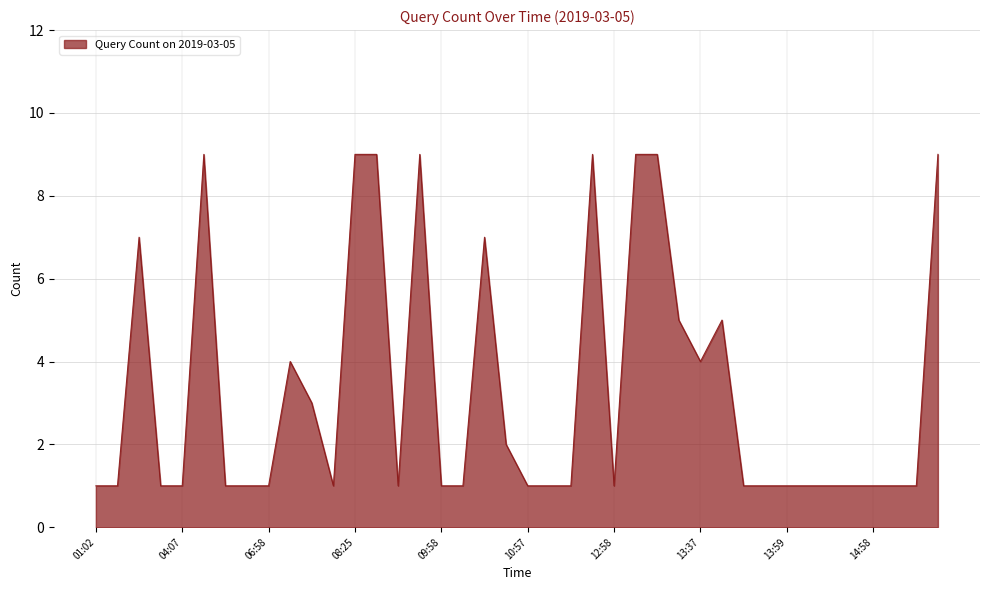

How many lines are shown in the chart?

1